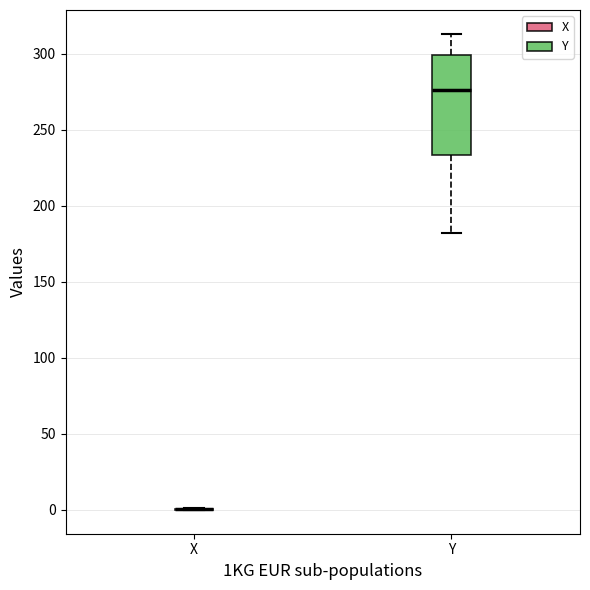

Which box is the tallest, from its lower edge to its upper edge?

Y